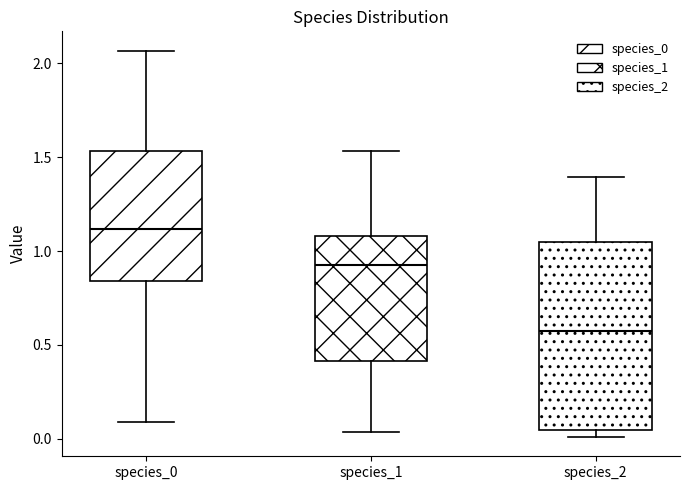

Which box has the lowest median line?

species_2